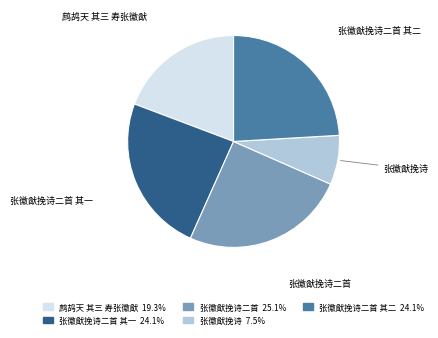

Which category has the biggest portion of the pie?

张徽猷挽诗二首